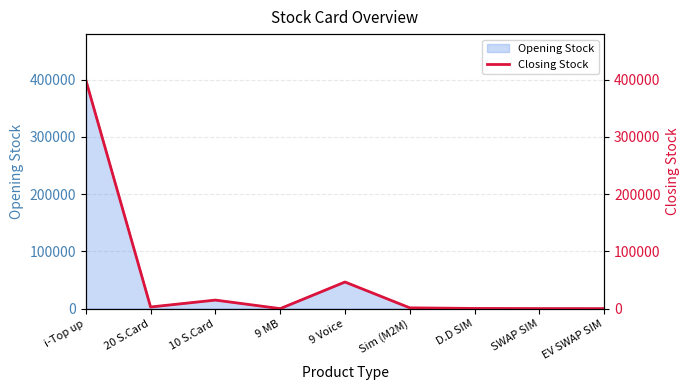

Rank the categories by value from highest to lowest.

i-Top up, 9 Voice, 10 S.Card, 20 S.Card, Sim (M2M), D.D SIM, SWAP SIM, 9 MB, EV SWAP SIM